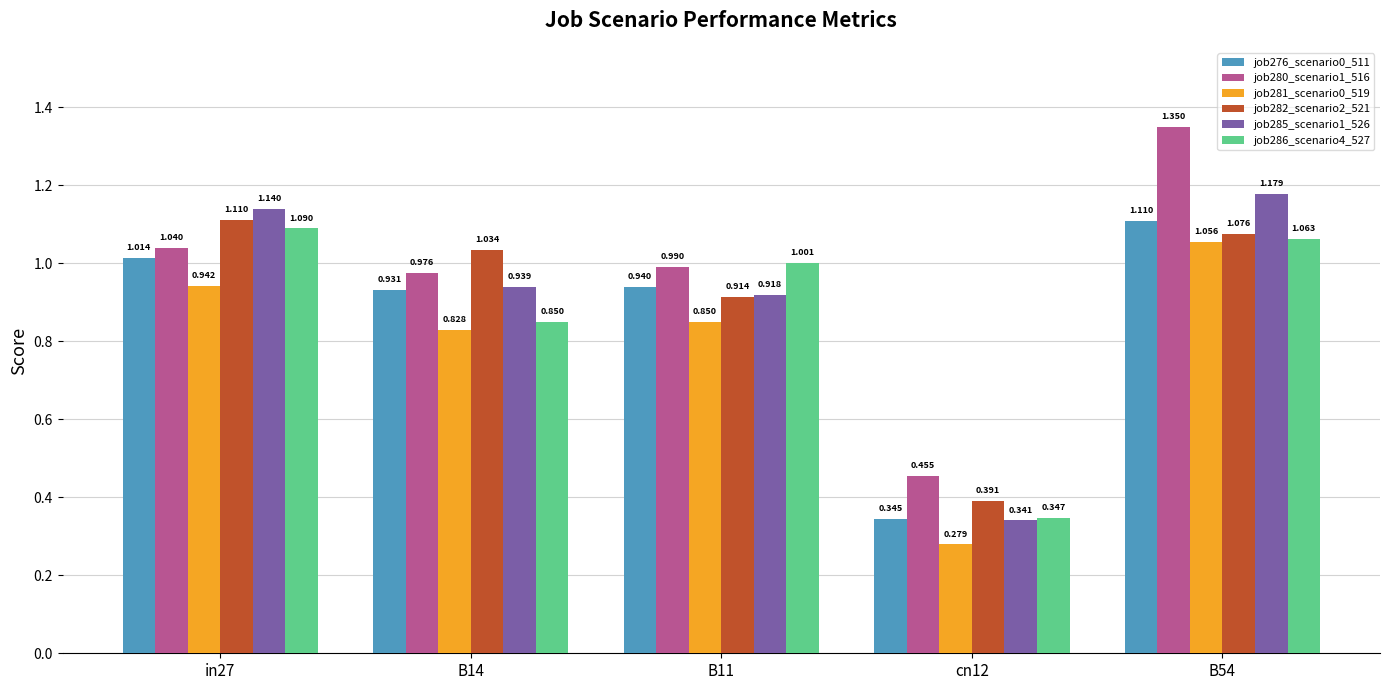

At which label is job285_scenario1_526 closest to 0?

cn12